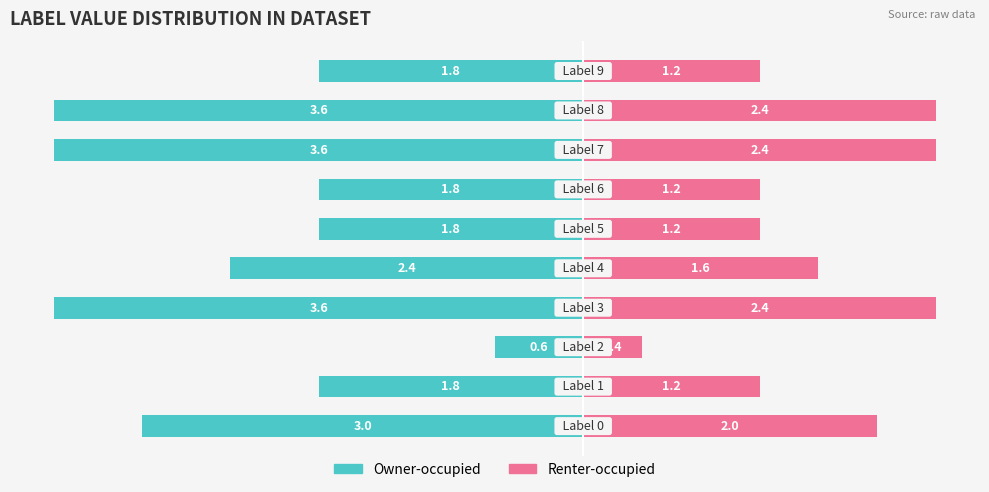

Read the Renter-occupied value at −3.

1.2